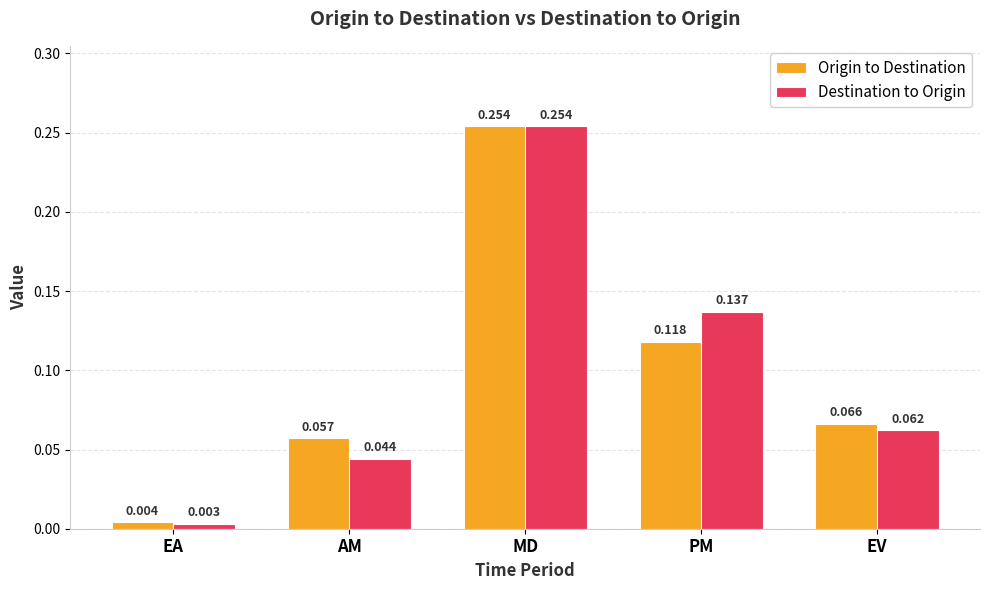

Which series has the widest spread of values?

Destination to Origin